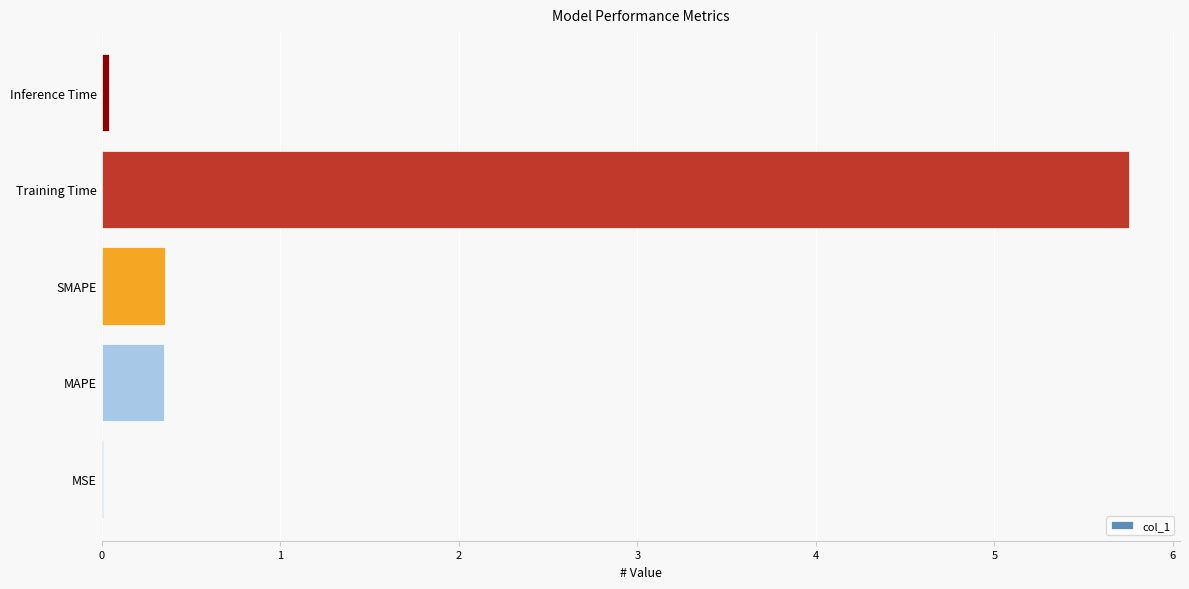

The value at SMAPE is 0.4. True or false?

True